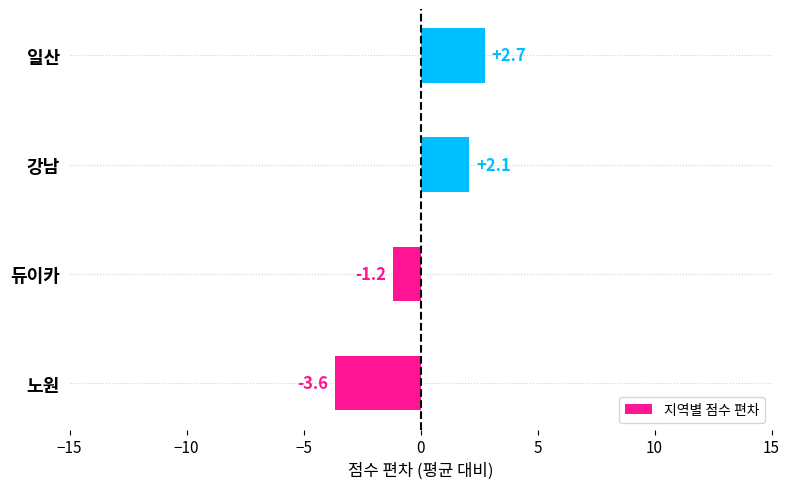

Does the chart contain stacked bars?

No